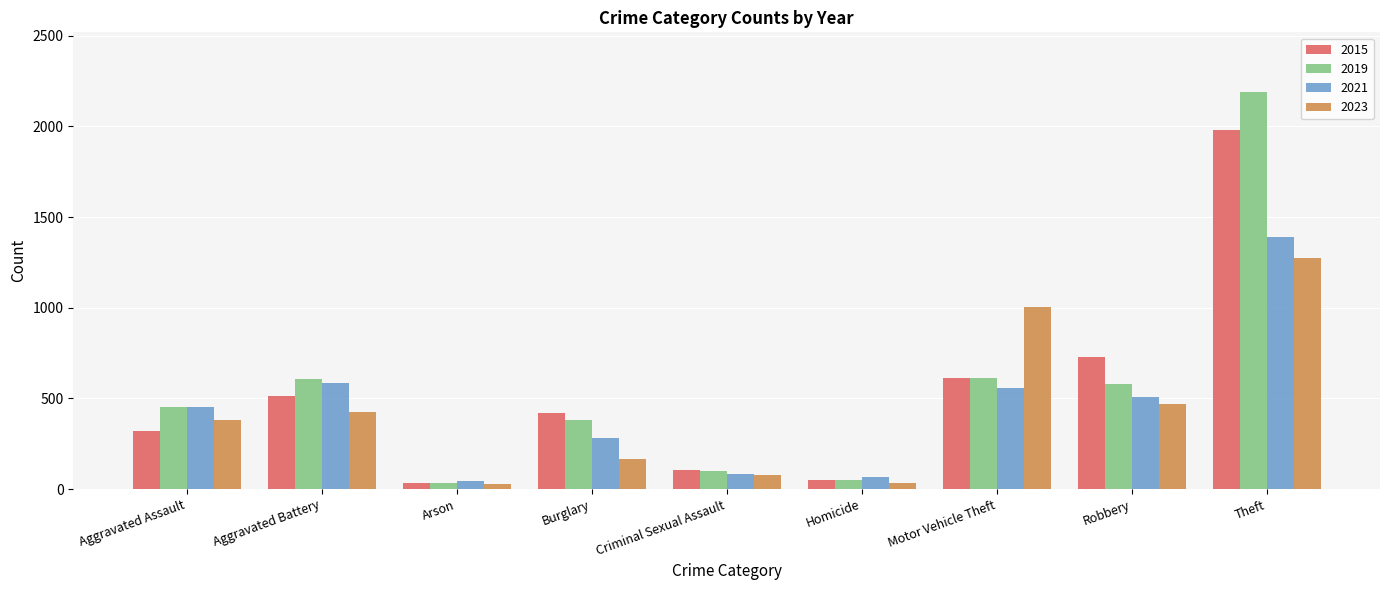

True or false: 2019 has a value of 577 at Robbery.

True